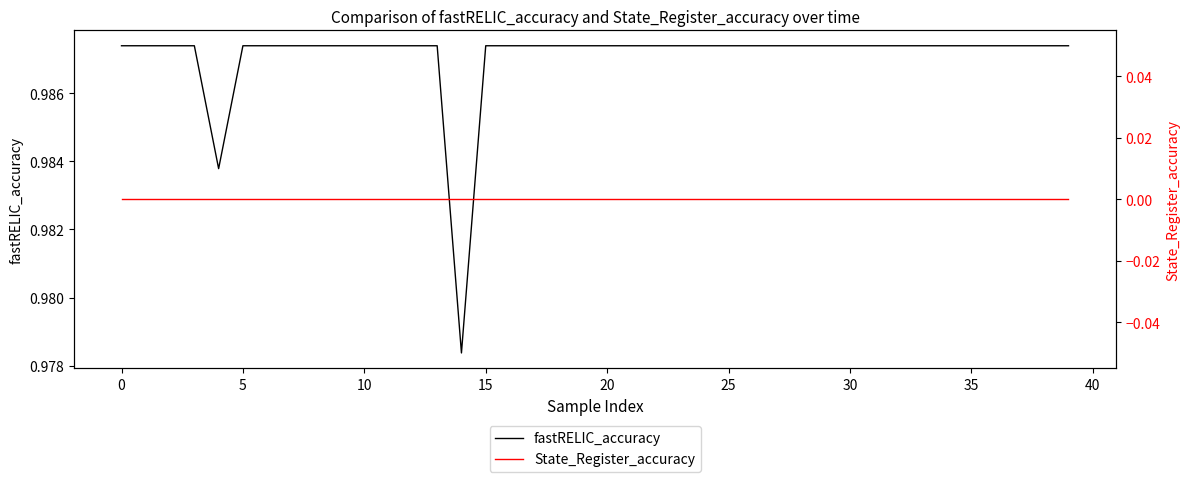

What is the average value of the fastRELIC_accuracy series?

1.0